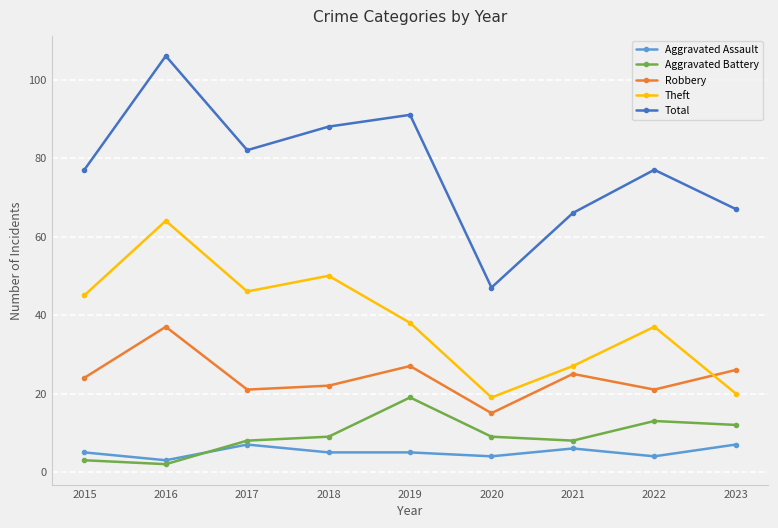

What is the greatest value displayed?

106